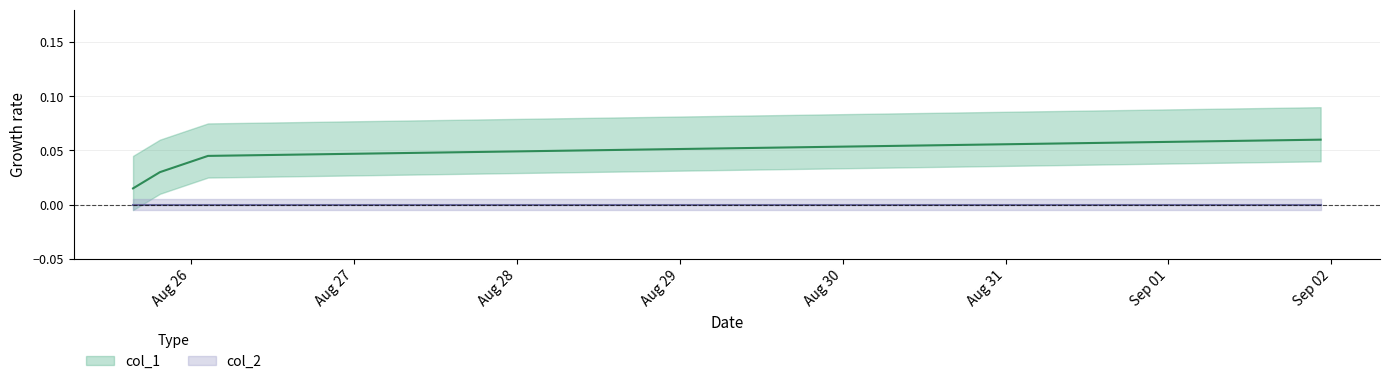

Rank the categories by value from lowest to highest.

1629905167, 1629919442, 1629944921, 1630535155